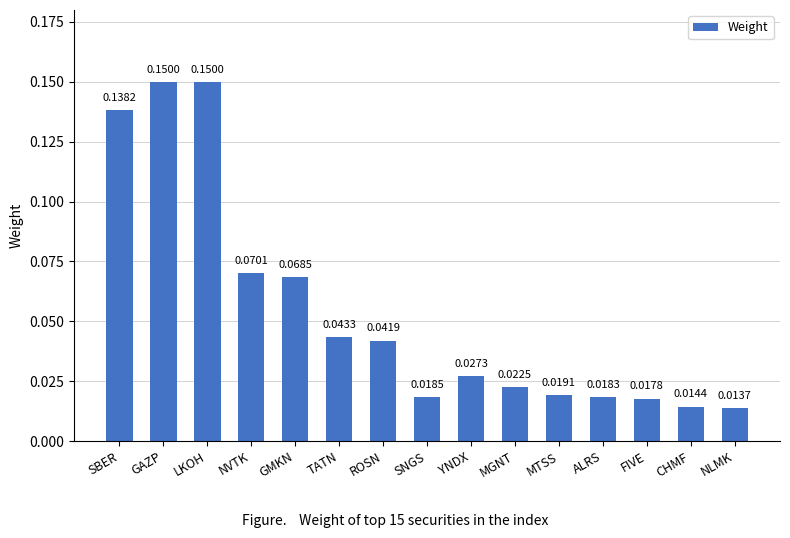

Which label corresponds to the smallest value in the chart?

NLMK